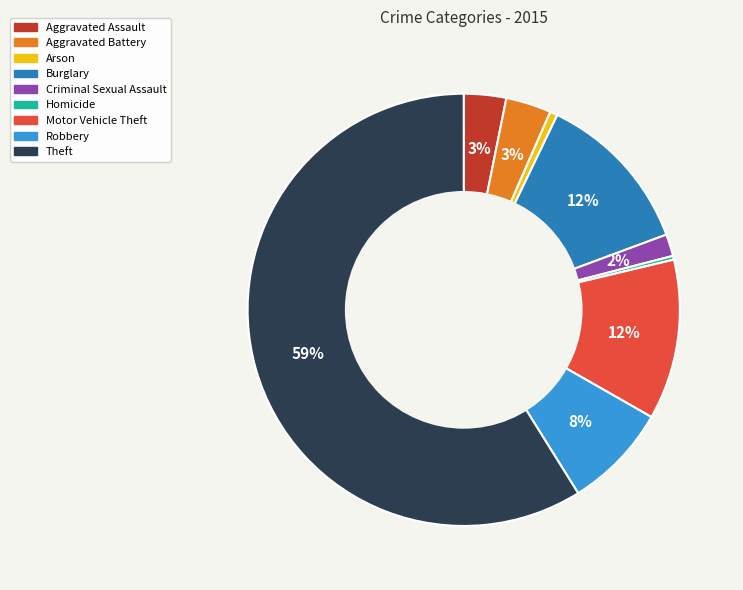

What is the largest slice in the pie chart?

Theft